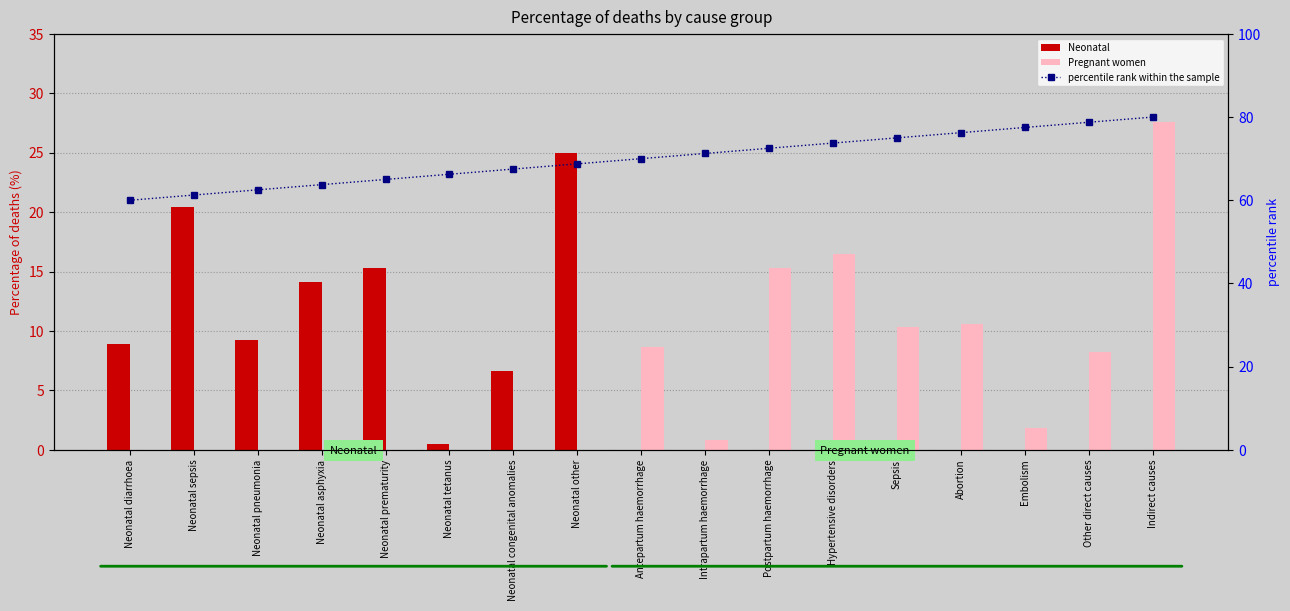

What is the difference between the maximum and minimum values in the Pregnant women series?

27.6